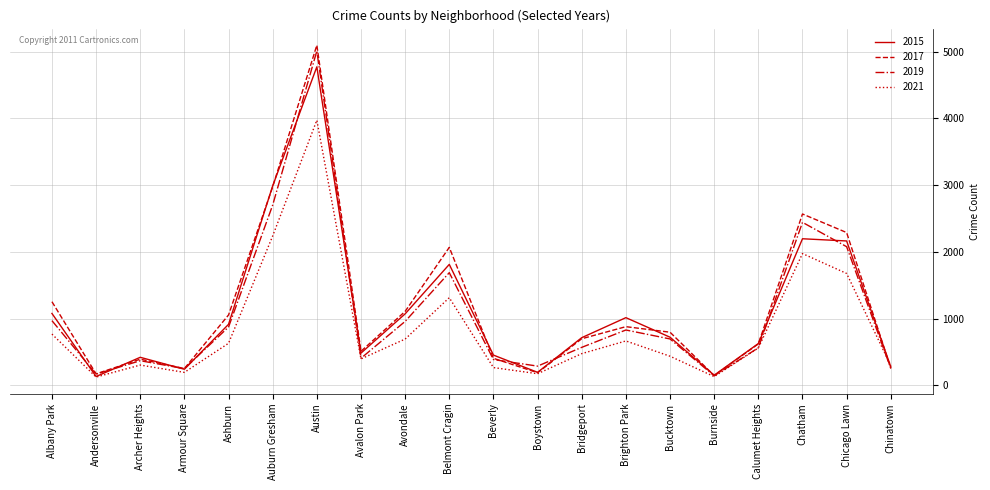

Is it true that 2017 equals 1107 at Avondale?

True